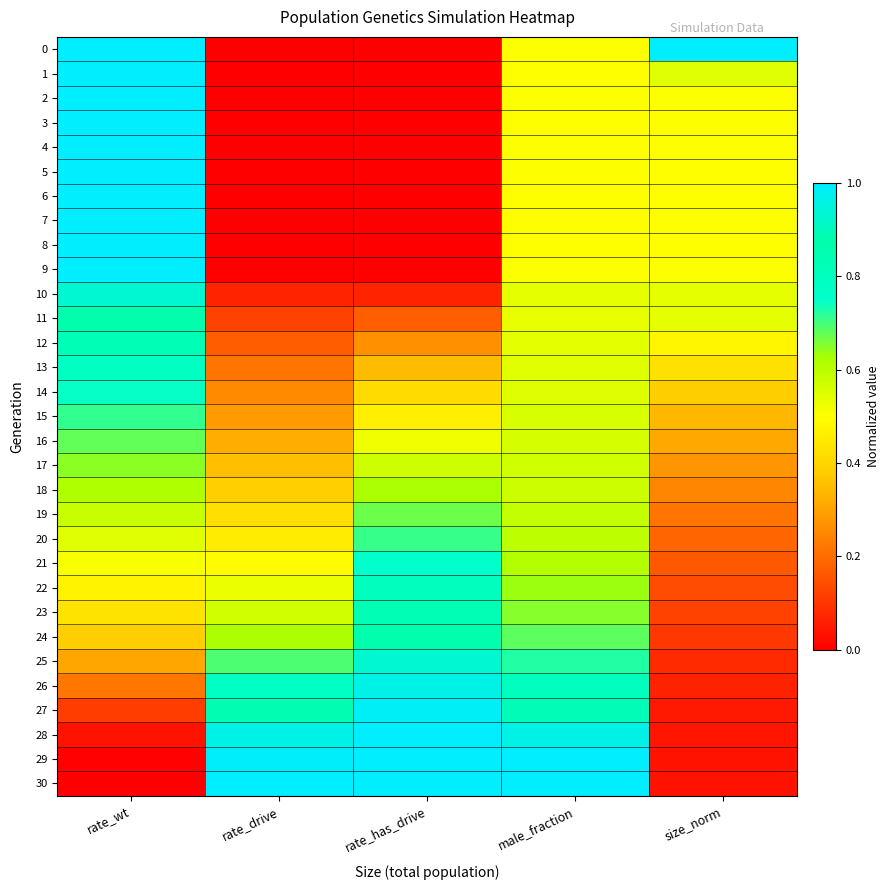

At how many categories does at least one series exceed 0?

5